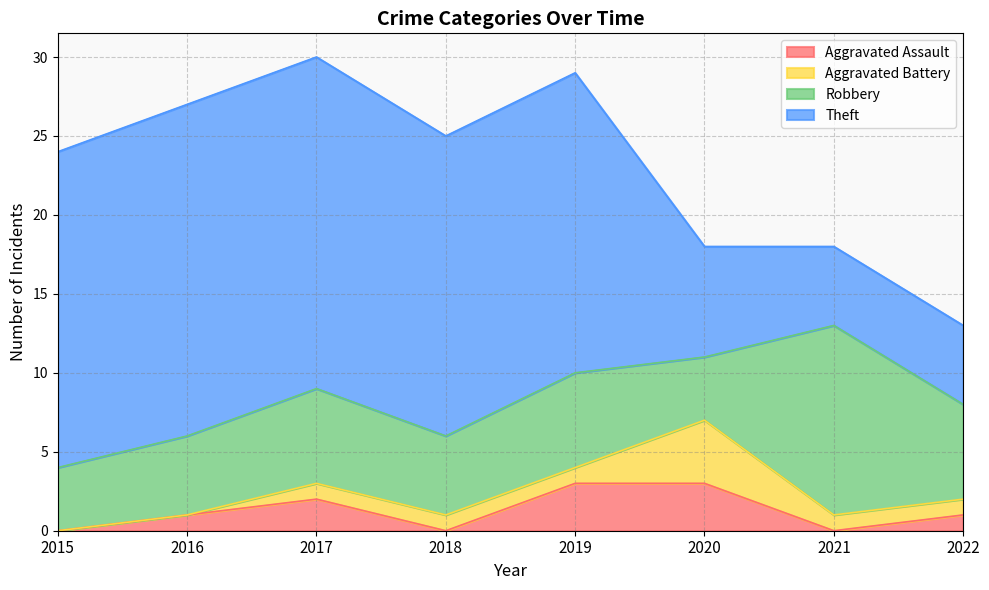

Which series changed the most between 2016 and 2019?

Aggravated Assault